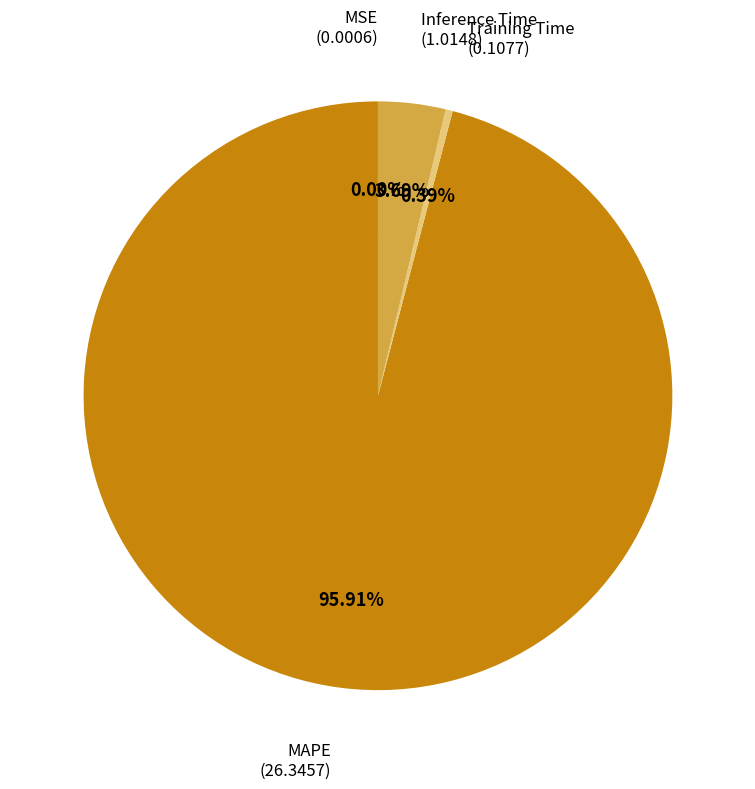

Is there any slice that represents more than half of the pie?

Yes